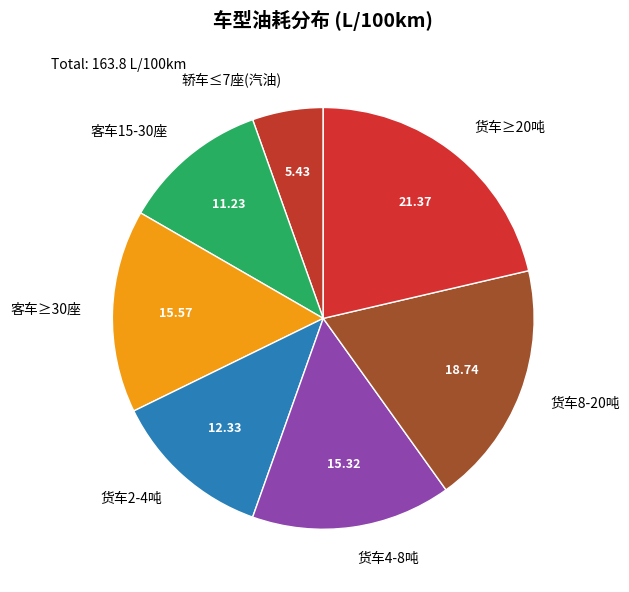

Combined, do 货车2-4吨 and 货车4-8吨 account for over 50%?

No